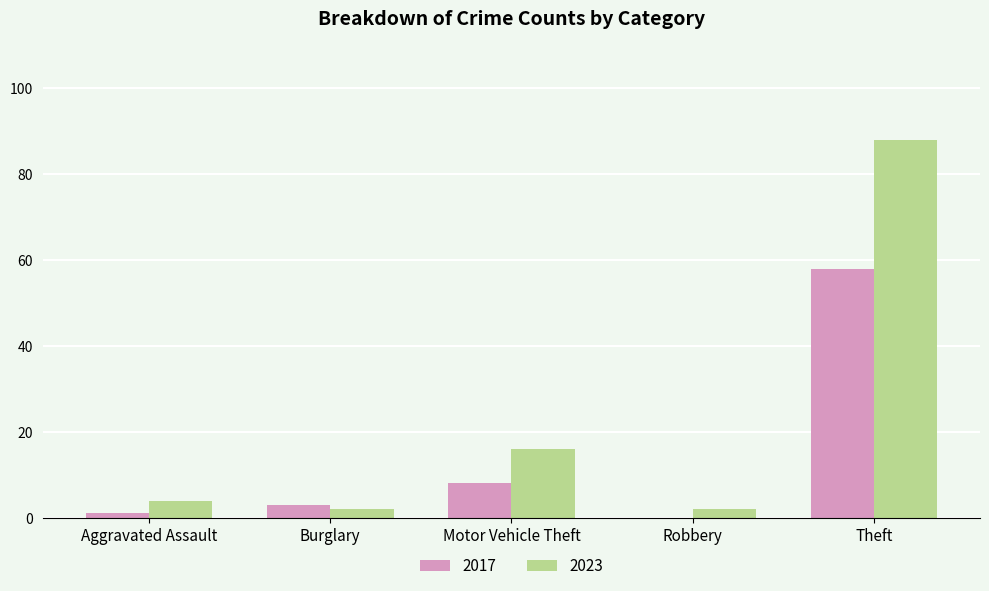

Reading right to left, what are all the values shown in this chart?

2017: Theft=58	Robbery=0	Motor Vehicle Theft=8	Burglary=3	Aggravated Assault=1
2023: Theft=88	Robbery=2	Motor Vehicle Theft=16	Burglary=2	Aggravated Assault=4